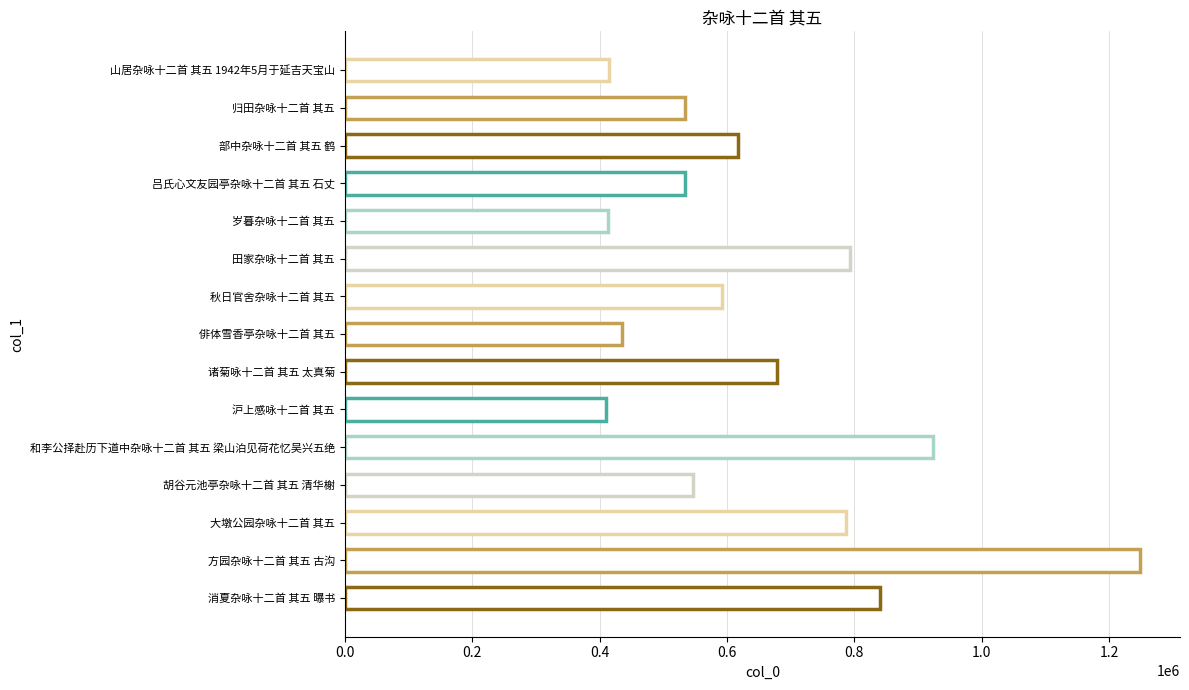

Which label corresponds to the largest value in the chart?

方园杂咏十二首 其五 古沟